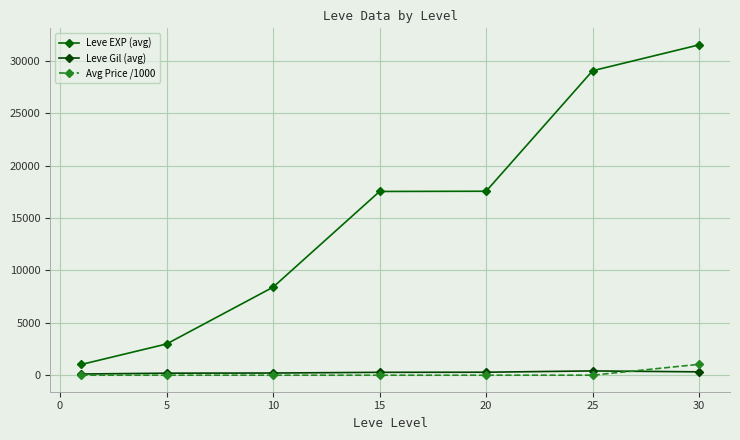

Which series ends up on top after the final intersection of Leve Gil (avg) and Avg Price /1000?

Avg Price /1000